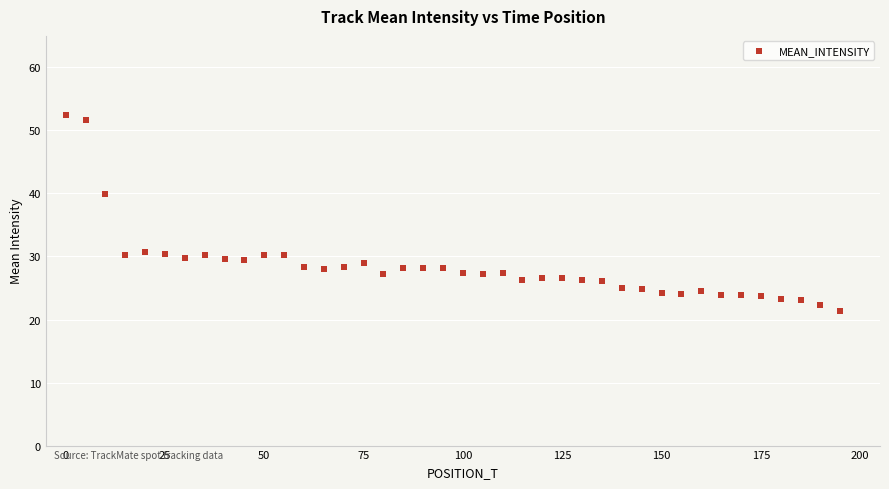

What Y value in the scatter plot is closest to 36?

39.9